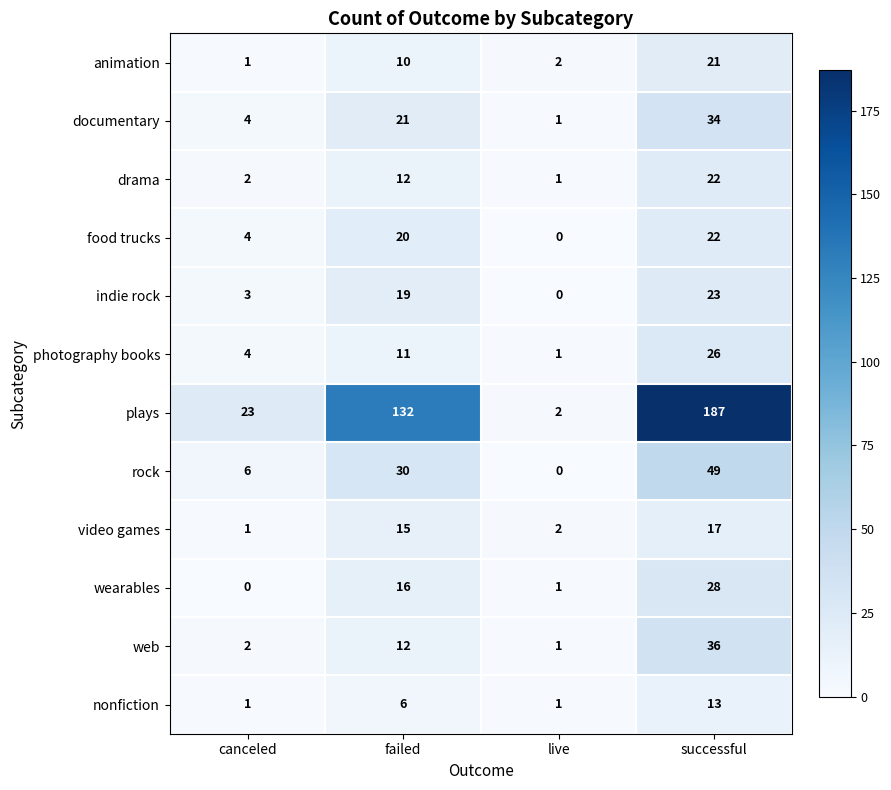

What is the difference between the maximum and minimum values in the animation series?

20